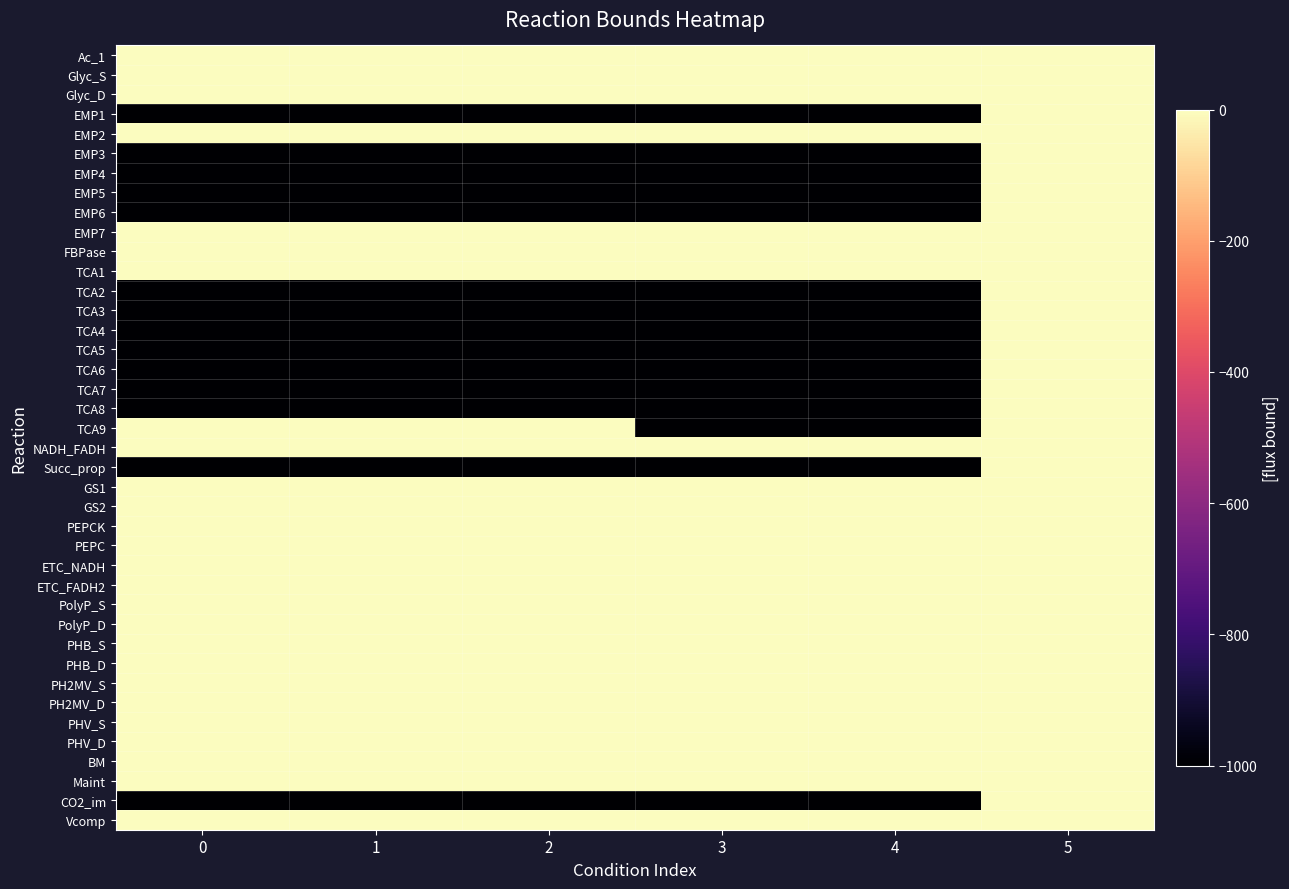

Which series has the largest range (max minus min)?

EMP1